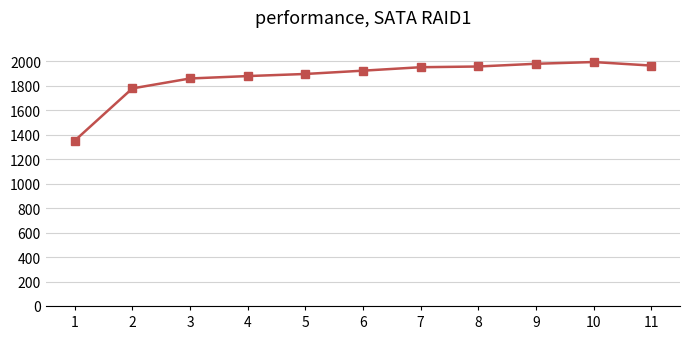

What is the sum of all values?

20540.2